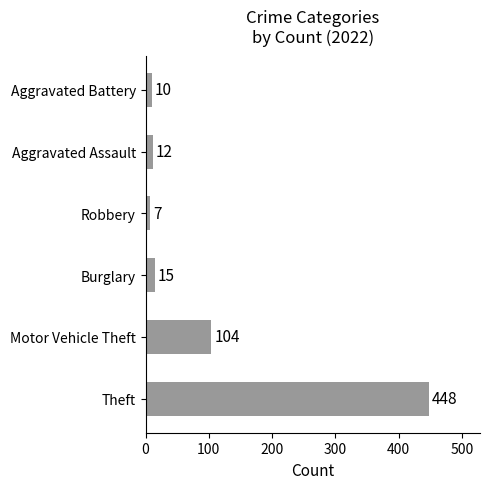

What is the smallest value displayed?

7